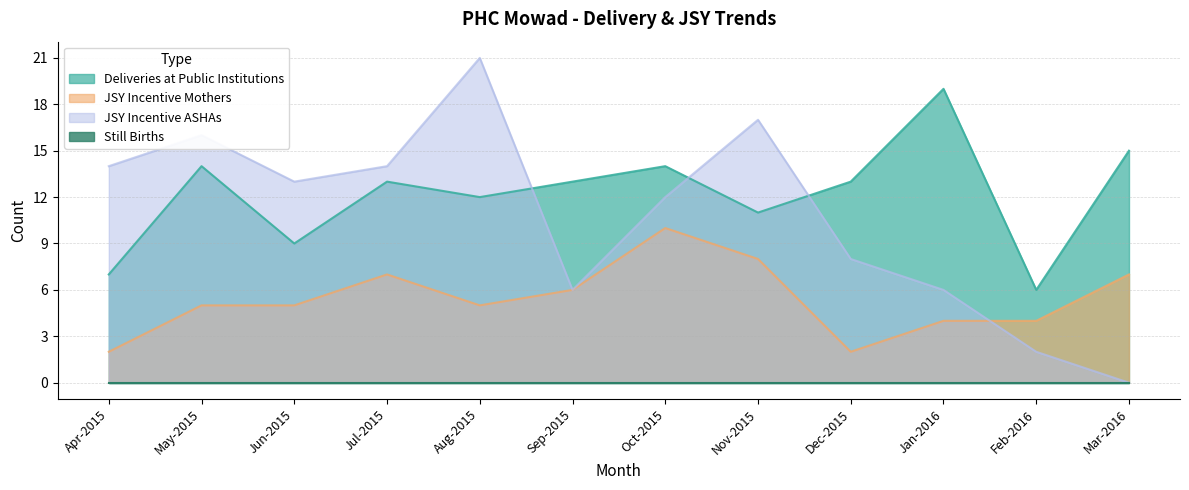

Between Feb-2016 and Sep-2015, which is larger?

Sep-2015